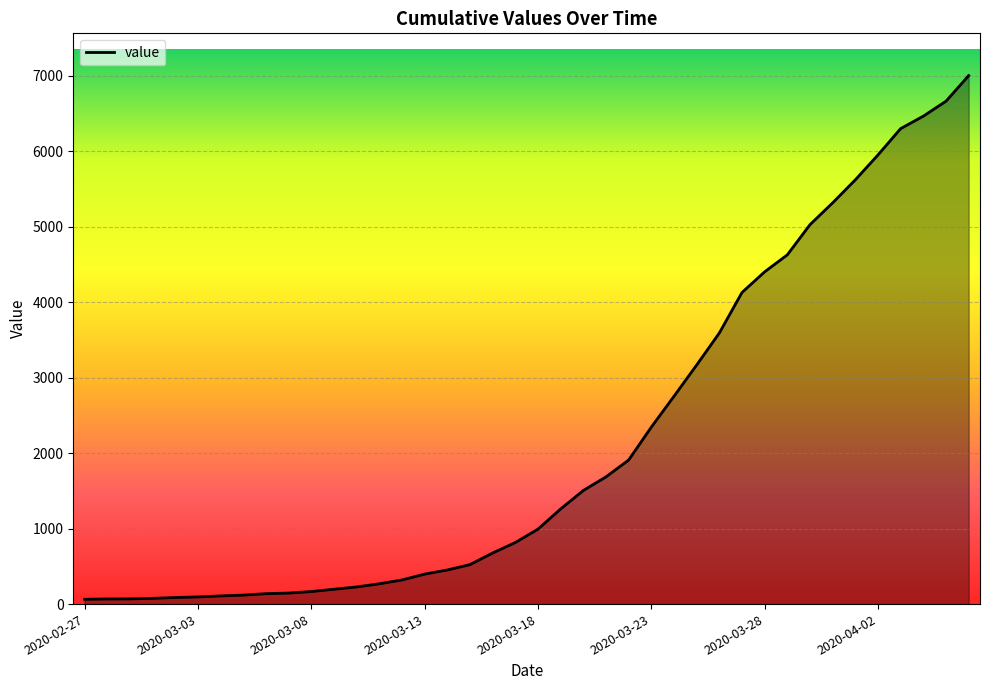

What is the maximum value shown in the chart?

7003